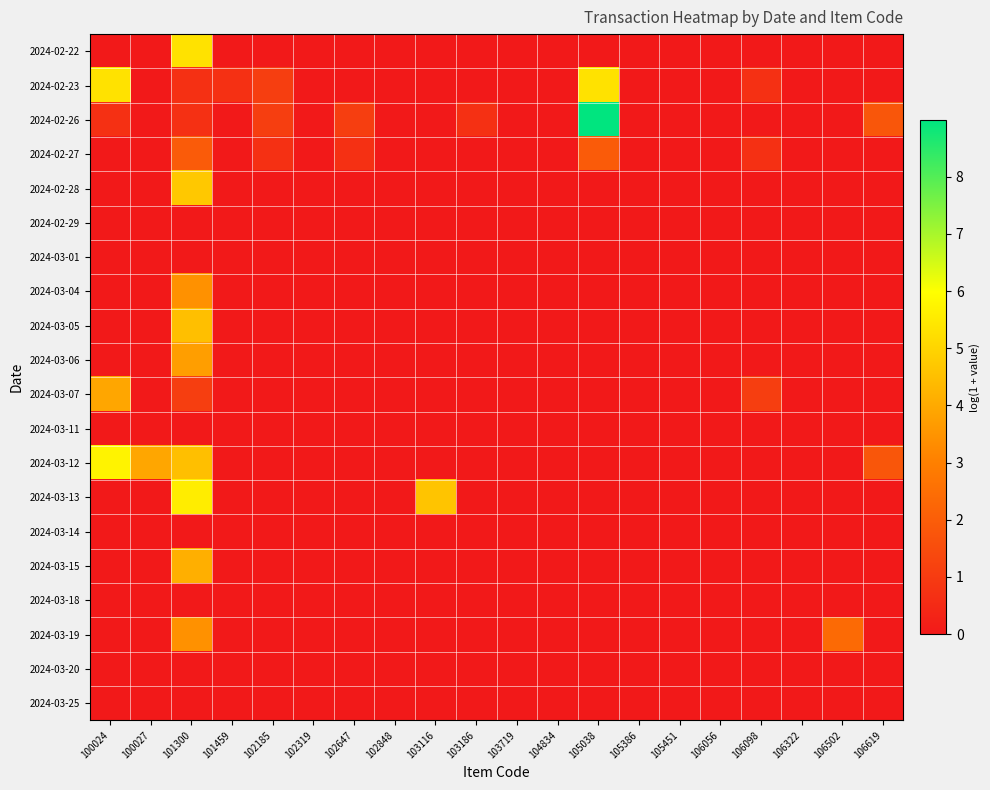

Reading left to right, what are all the values shown in this chart?

2024-02-22: 100024=0.0	100027=0.0	101300=5.3	101459=0.0	102185=0.0	102319=0.0	102647=0.0	102848=0.0	103116=0.0	103186=0.0	103719=0.0	104834=0.0	105038=0.0	105386=0.0	105451=0.0	106056=0.0	106098=0.0	106322=0.0	106502=0.0	106619=0.0
2024-02-23: 100024=5.3	100027=0.0	101300=0.7	101459=0.7	102185=1.1	102319=0.0	102647=0.0	102848=0.0	103116=0.0	103186=0.0	103719=0.0	104834=0.0	105038=5.3	105386=0.0	105451=0.0	106056=0.0	106098=0.7	106322=0.0	106502=0.0	106619=0.0
2024-02-26: 100024=0.7	100027=0.0	101300=0.7	101459=0.0	102185=1.1	102319=0.0	102647=1.1	102848=0.0	103116=0.0	103186=0.7	103719=0.0	104834=0.0	105038=9.0	105386=0.0	105451=0.0	106056=0.0	106098=0.0	106322=0.0	106502=0.0	106619=1.8
2024-02-27: 100024=0.0	100027=0.0	101300=1.9	101459=0.0	102185=0.7	102319=0.0	102647=0.7	102848=0.0	103116=0.0	103186=0.0	103719=0.0	104834=0.0	105038=1.9	105386=0.0	105451=0.0	106056=0.0	106098=0.7	106322=0.0	106502=0.0	106619=0.0
2024-02-28: 100024=0.0	100027=0.0	101300=4.7	101459=0.0	102185=0.0	102319=0.0	102647=0.0	102848=0.0	103116=0.0	103186=0.0	103719=0.0	104834=0.0	105038=0.0	105386=0.0	105451=0.0	106056=0.0	106098=0.0	106322=0.0	106502=0.0	106619=0.0
2024-02-29: 100024=0.0	100027=0.0	101300=0.0	101459=0.0	102185=0.0	102319=0.0	102647=0.0	102848=0.0	103116=0.0	103186=0.0	103719=0.0	104834=0.0	105038=0.0	105386=0.0	105451=0.0	106056=0.0	106098=0.0	106322=0.0	106502=0.0	106619=0.0
2024-03-01: 100024=0.0	100027=0.0	101300=0.0	101459=0.0	102185=0.0	102319=0.0	102647=0.0	102848=0.0	103116=0.0	103186=0.0	103719=0.0	104834=0.0	105038=0.0	105386=0.0	105451=0.0	106056=0.0	106098=0.0	106322=0.0	106502=0.0	106619=0.0
2024-03-04: 100024=0.0	100027=0.0	101300=3.4	101459=0.0	102185=0.0	102319=0.0	102647=0.0	102848=0.0	103116=0.0	103186=0.0	103719=0.0	104834=0.0	105038=0.0	105386=0.0	105451=0.0	106056=0.0	106098=0.0	106322=0.0	106502=0.0	106619=0.0
2024-03-05: 100024=0.0	100027=0.0	101300=4.5	101459=0.0	102185=0.0	102319=0.0	102647=0.0	102848=0.0	103116=0.0	103186=0.0	103719=0.0	104834=0.0	105038=0.0	105386=0.0	105451=0.0	106056=0.0	106098=0.0	106322=0.0	106502=0.0	106619=0.0
2024-03-06: 100024=0.0	100027=0.0	101300=3.7	101459=0.0	102185=0.0	102319=0.0	102647=0.0	102848=0.0	103116=0.0	103186=0.0	103719=0.0	104834=0.0	105038=0.0	105386=0.0	105451=0.0	106056=0.0	106098=0.0	106322=0.0	106502=0.0	106619=0.0
2024-03-07: 100024=3.9	100027=0.0	101300=1.1	101459=0.0	102185=0.0	102319=0.0	102647=0.0	102848=0.0	103116=0.0	103186=0.0	103719=0.0	104834=0.0	105038=0.0	105386=0.0	105451=0.0	106056=0.0	106098=1.1	106322=0.0	106502=0.0	106619=0.0
2024-03-11: 100024=0.0	100027=0.0	101300=0.0	101459=0.0	102185=0.0	102319=0.0	102647=0.0	102848=0.0	103116=0.0	103186=0.0	103719=0.0	104834=0.0	105038=0.0	105386=0.0	105451=0.0	106056=0.0	106098=0.0	106322=0.0	106502=0.0	106619=0.0
2024-03-12: 100024=5.7	100027=3.9	101300=4.5	101459=0.0	102185=0.0	102319=0.0	102647=0.0	102848=0.0	103116=0.0	103186=0.0	103719=0.0	104834=0.0	105038=0.0	105386=0.0	105451=0.0	106056=0.0	106098=0.0	106322=0.0	106502=0.0	106619=1.8
2024-03-13: 100024=0.0	100027=0.0	101300=5.6	101459=0.0	102185=0.0	102319=0.0	102647=0.0	102848=0.0	103116=4.6	103186=0.0	103719=0.0	104834=0.0	105038=0.0	105386=0.0	105451=0.0	106056=0.0	106098=0.0	106322=0.0	106502=0.0	106619=0.0
2024-03-14: 100024=0.0	100027=0.0	101300=0.0	101459=0.0	102185=0.0	102319=0.0	102647=0.0	102848=0.0	103116=0.0	103186=0.0	103719=0.0	104834=0.0	105038=0.0	105386=0.0	105451=0.0	106056=0.0	106098=0.0	106322=0.0	106502=0.0	106619=0.0
2024-03-15: 100024=0.0	100027=0.0	101300=4.1	101459=0.0	102185=0.0	102319=0.0	102647=0.0	102848=0.0	103116=0.0	103186=0.0	103719=0.0	104834=0.0	105038=0.0	105386=0.0	105451=0.0	106056=0.0	106098=0.0	106322=0.0	106502=0.0	106619=0.0
2024-03-18: 100024=0.0	100027=0.0	101300=0.0	101459=0.0	102185=0.0	102319=0.0	102647=0.0	102848=0.0	103116=0.0	103186=0.0	103719=0.0	104834=0.0	105038=0.0	105386=0.0	105451=0.0	106056=0.0	106098=0.0	106322=0.0	106502=0.0	106619=0.0
2024-03-19: 100024=0.0	100027=0.0	101300=3.4	101459=0.0	102185=0.0	102319=0.0	102647=0.0	102848=0.0	103116=0.0	103186=0.0	103719=0.0	104834=0.0	105038=0.0	105386=0.0	105451=0.0	106056=0.0	106098=0.0	106322=0.0	106502=2.4	106619=0.0
2024-03-20: 100024=0.0	100027=0.0	101300=0.0	101459=0.0	102185=0.0	102319=0.0	102647=0.0	102848=0.0	103116=0.0	103186=0.0	103719=0.0	104834=0.0	105038=0.0	105386=0.0	105451=0.0	106056=0.0	106098=0.0	106322=0.0	106502=0.0	106619=0.0
2024-03-25: 100024=0.0	100027=0.0	101300=0.0	101459=0.0	102185=0.0	102319=0.0	102647=0.0	102848=0.0	103116=0.0	103186=0.0	103719=0.0	104834=0.0	105038=0.0	105386=0.0	105451=0.0	106056=0.0	106098=0.0	106322=0.0	106502=0.0	106619=0.0